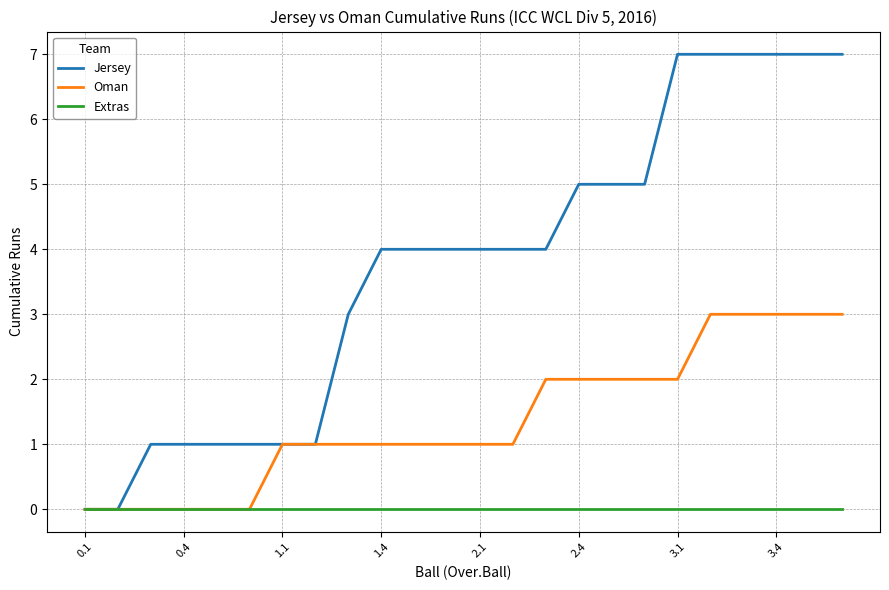

Which series has the largest range (max minus min)?

Jersey